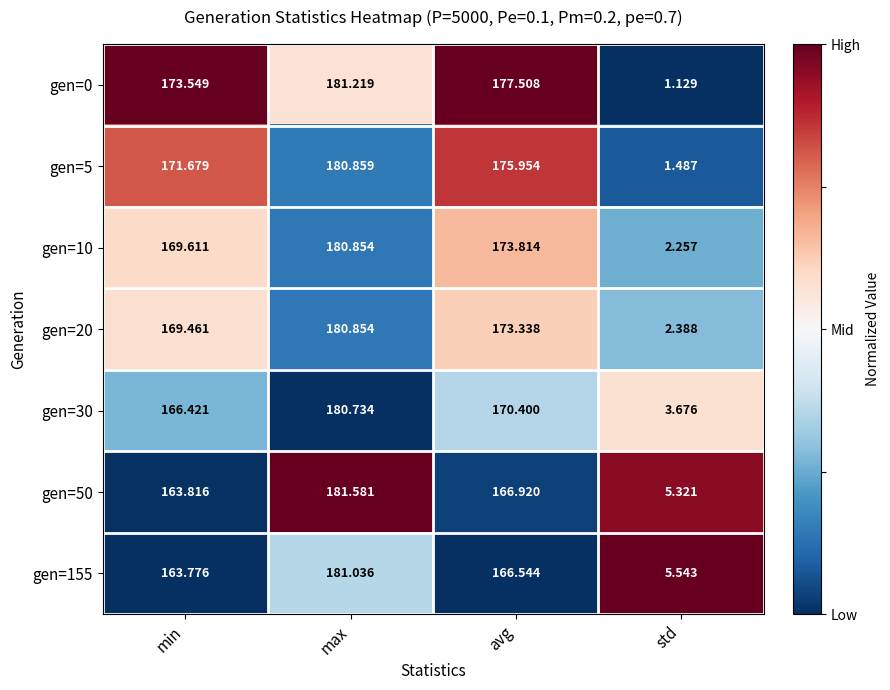

How many distinct data groups are displayed?

7